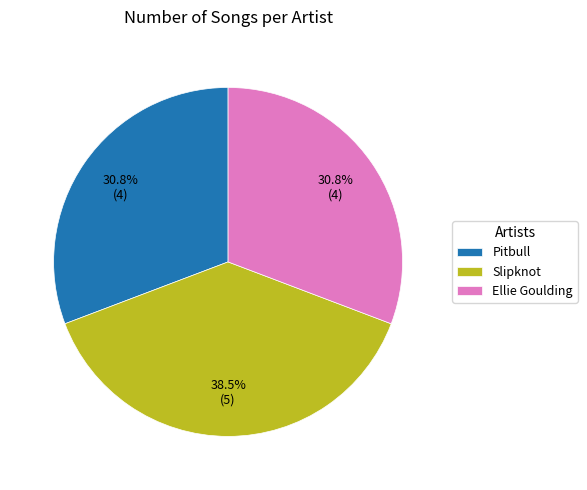

Is there any slice that represents more than half of the pie?

No